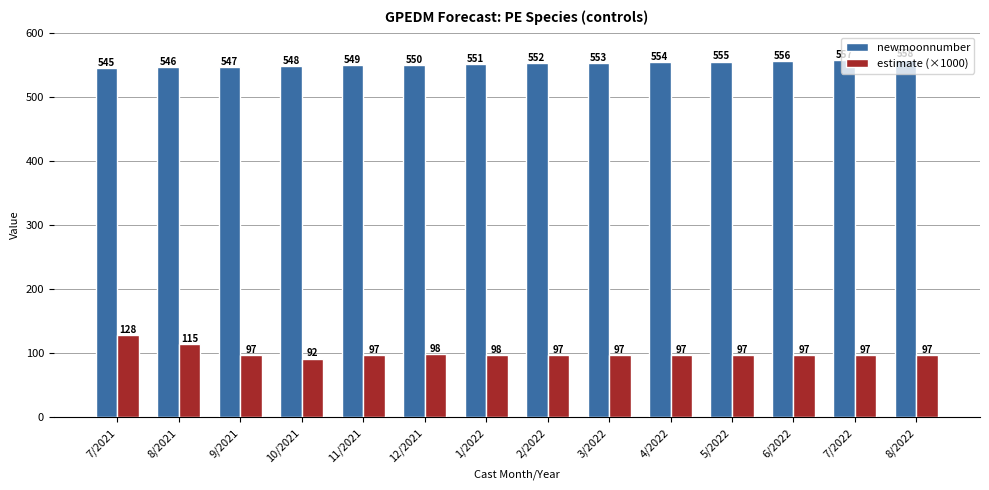

What is the value of the estimate (×1000) bar at the 1st from the left?

128.3